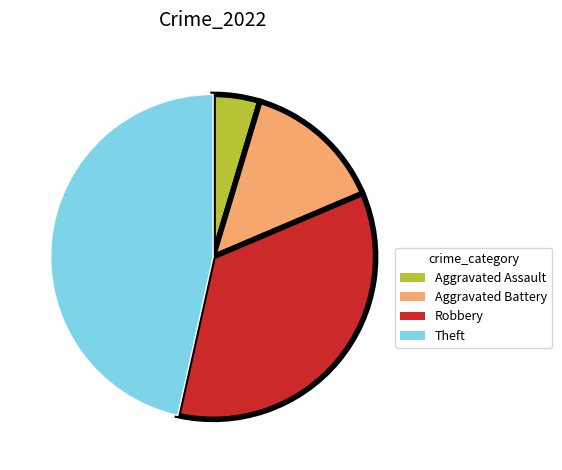

Approximately how many times larger is the value at Aggravated Battery compared to Aggravated Assault?

3.0